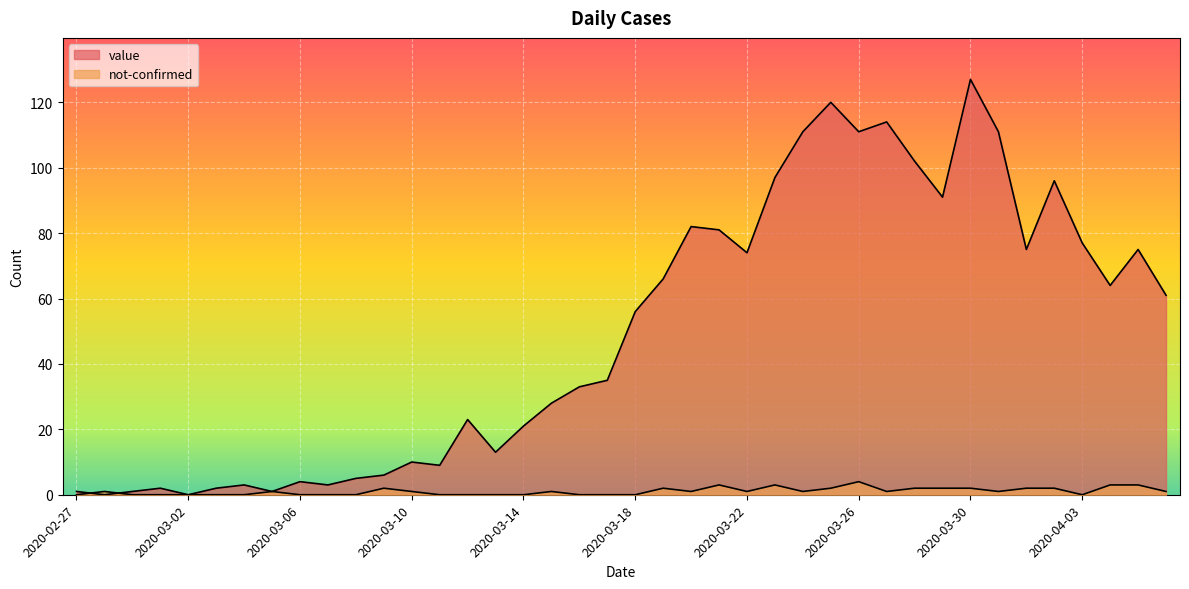

What are all the series names shown in the legend?

value, not-confirmed